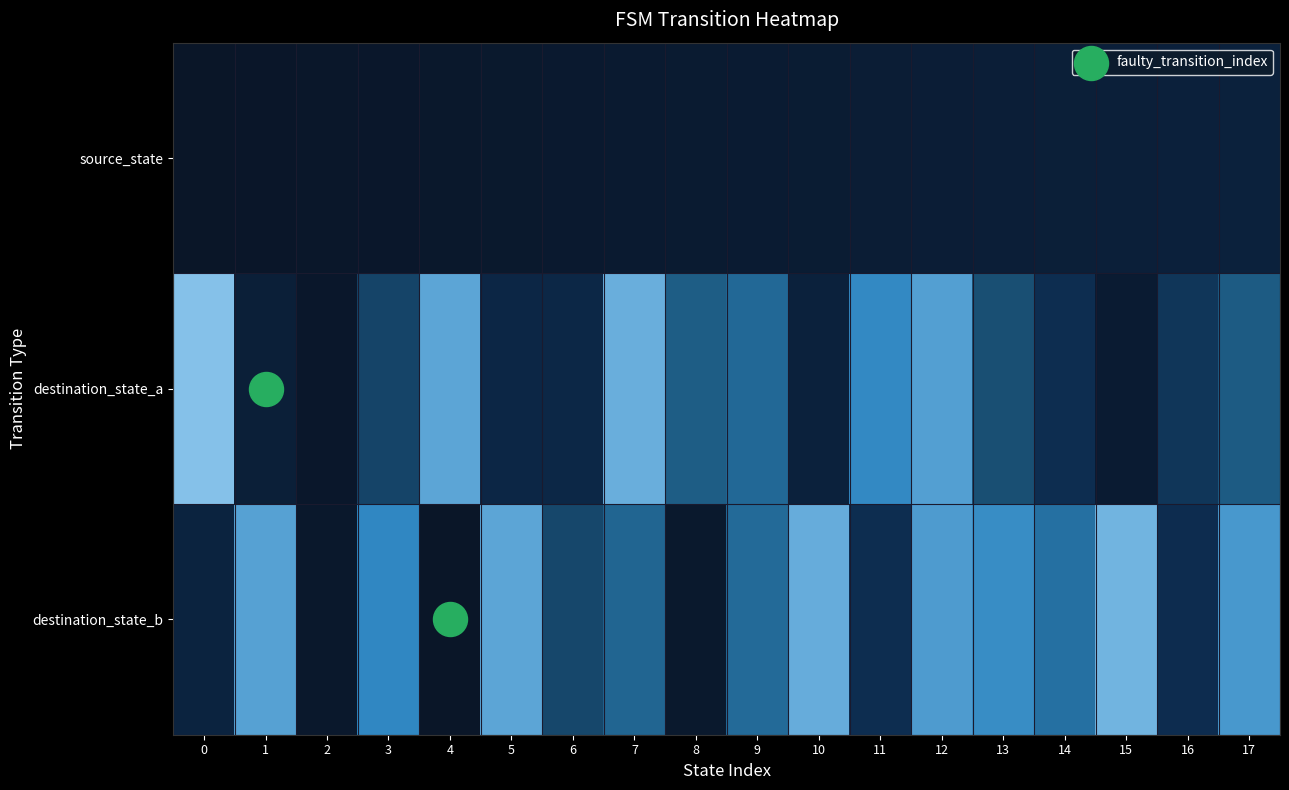

At 16, list the series in order from smallest to largest.

source_state, destination_state_b, destination_state_a